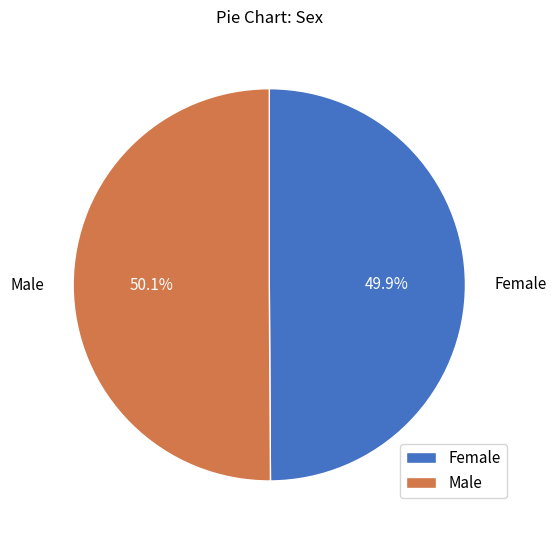

What percentage do Male and Female together represent?

100.0%